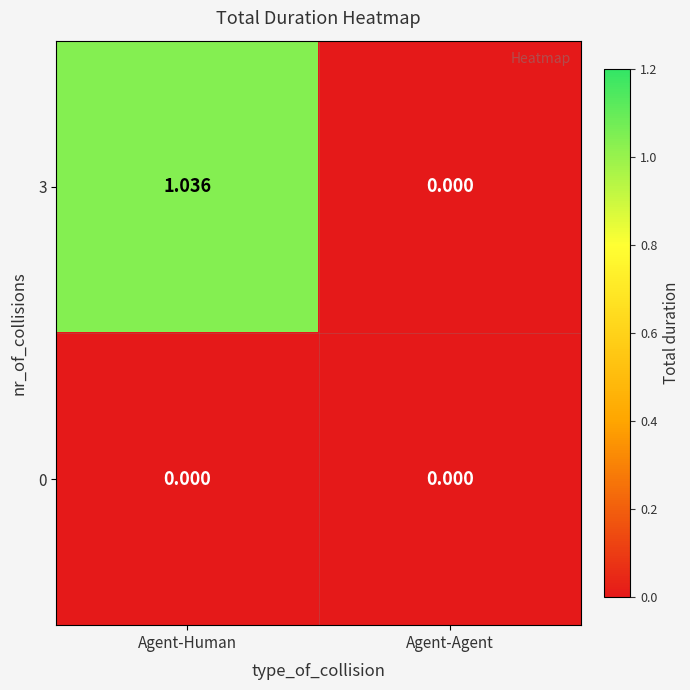

Count the number of data series in this chart.

2